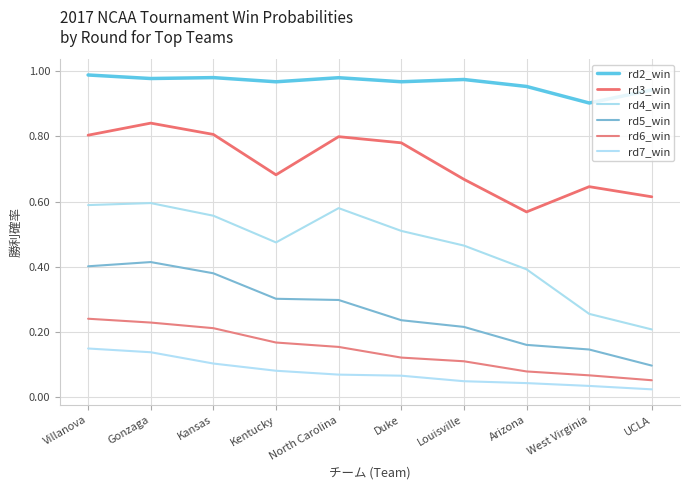

How many lines are shown in the chart?

6